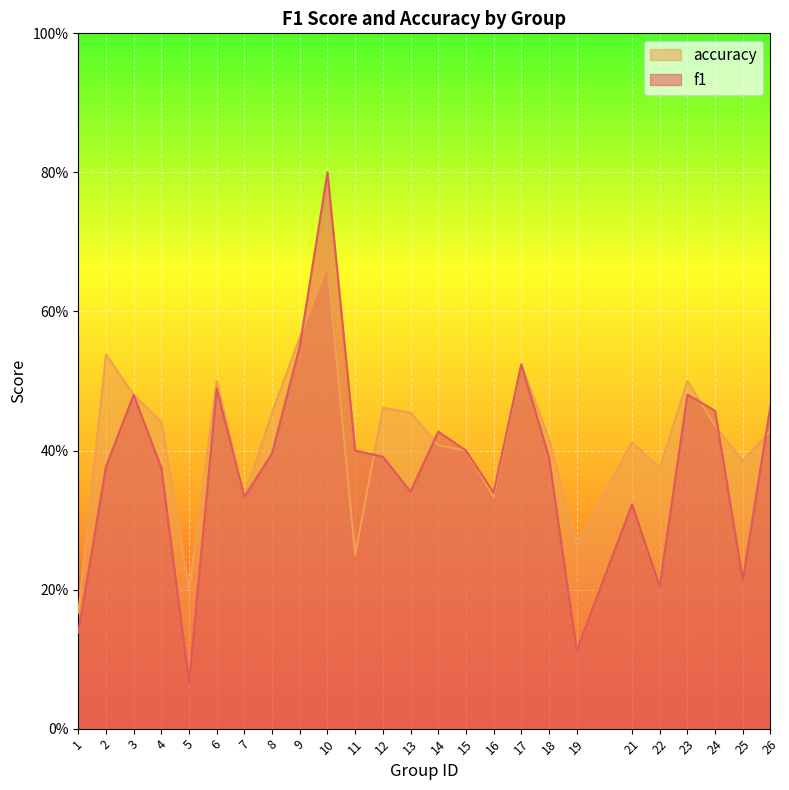

What is the total value across all series at 4?

0.8